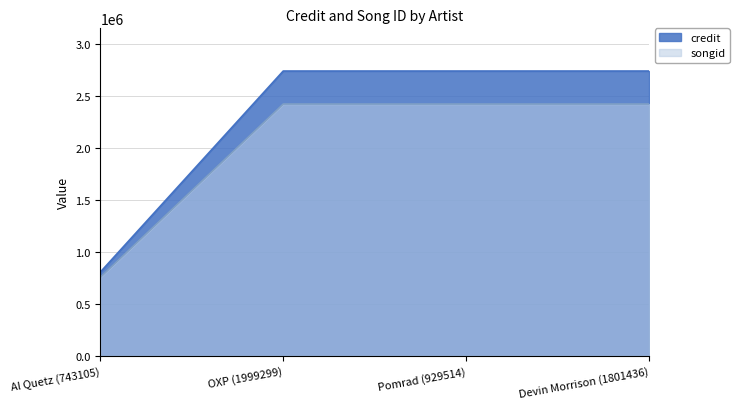

What is the sum of all credit values?

9034201